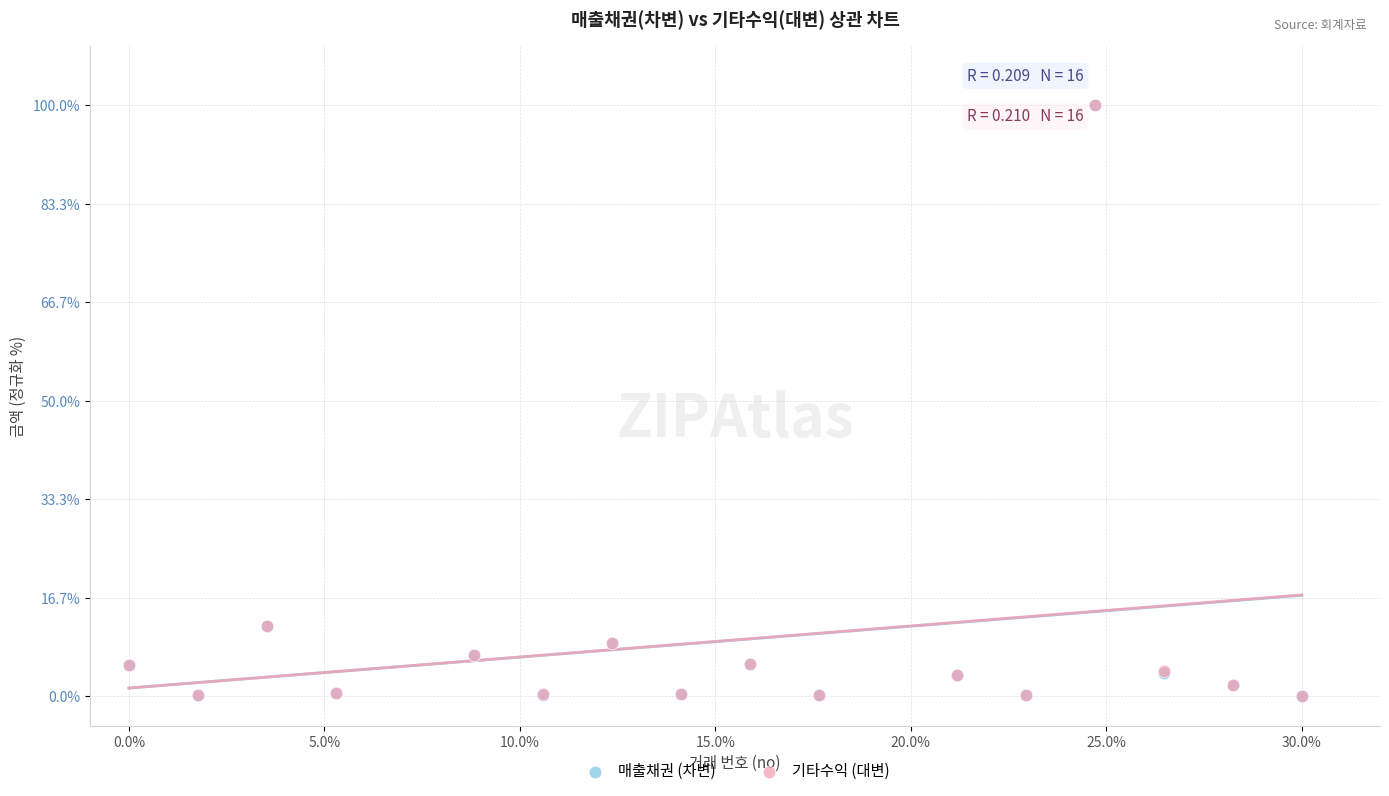

Which series has the largest Y range (max minus min)?

매출채권 (차변)